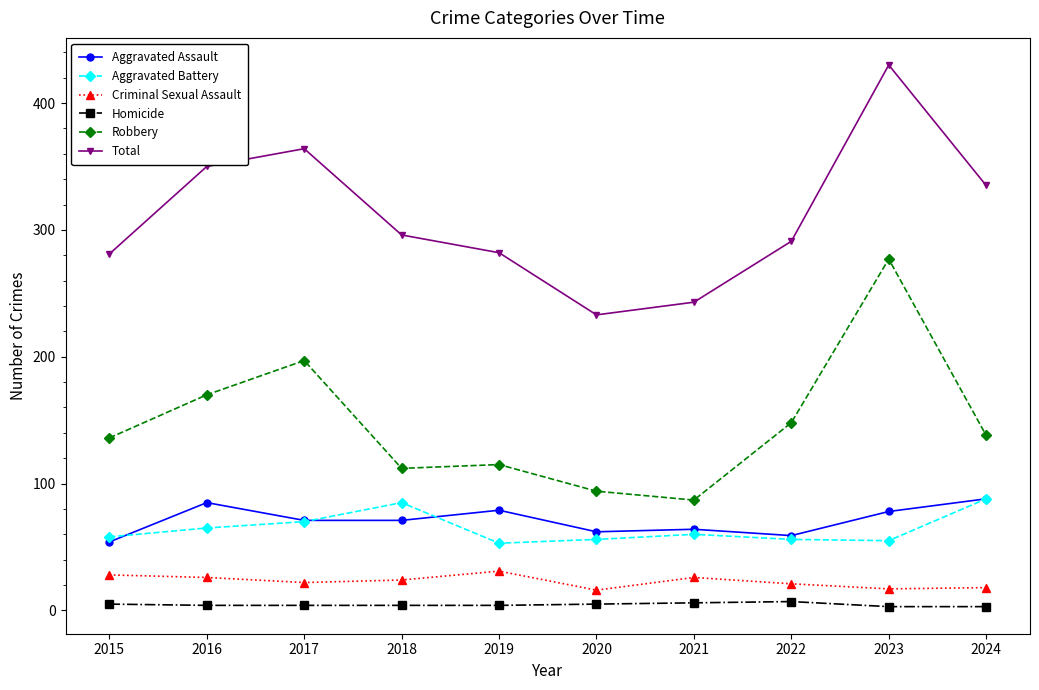

How many categories are shown in the chart?

10